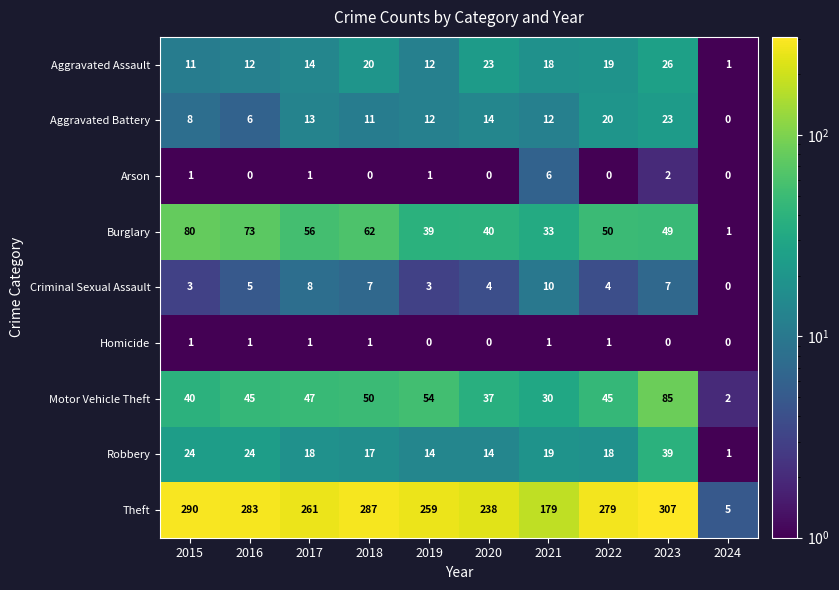

Count the Criminal Sexual Assault values in the range 3 to 7.

7